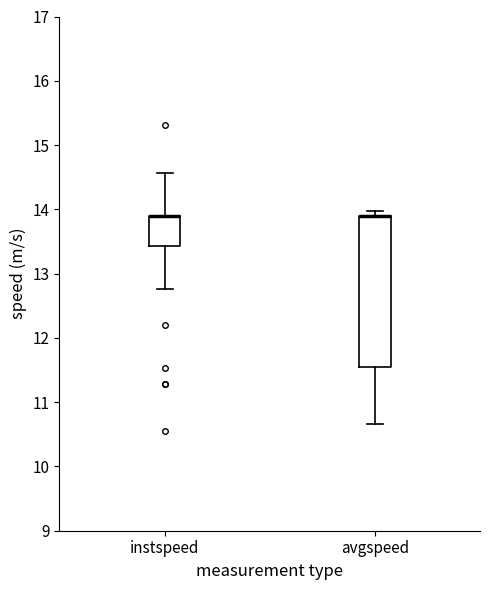

Which box is the tallest, from its lower edge to its upper edge?

avgspeed